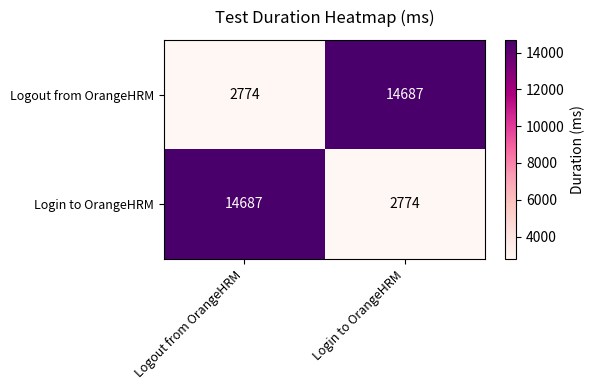

At which label does Logout from OrangeHRM reach its peak?

Login to OrangeHRM